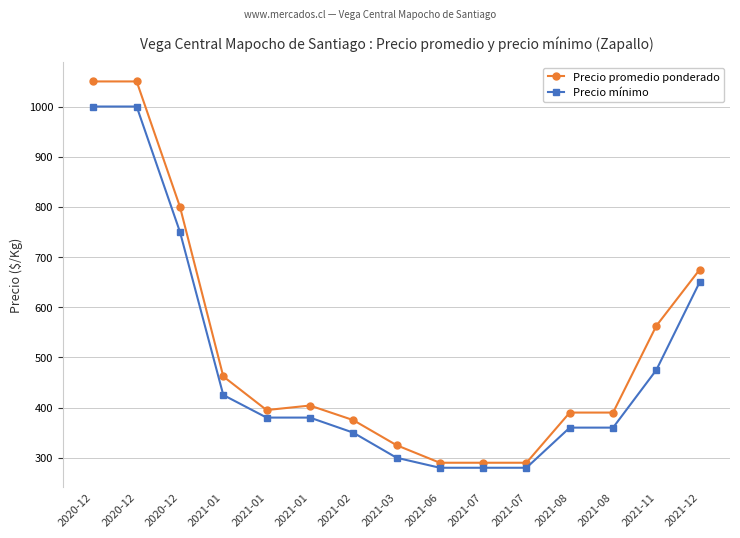

Reading left to right, extract all data points from this chart.

Precio promedio ponderado: 1050	1050	800	462	395	404	375	325	290	290	290	390	390	563	675
Precio mínimo: 1000	1000	750	425	380	380	350	300	280	280	280	360	360	475	650